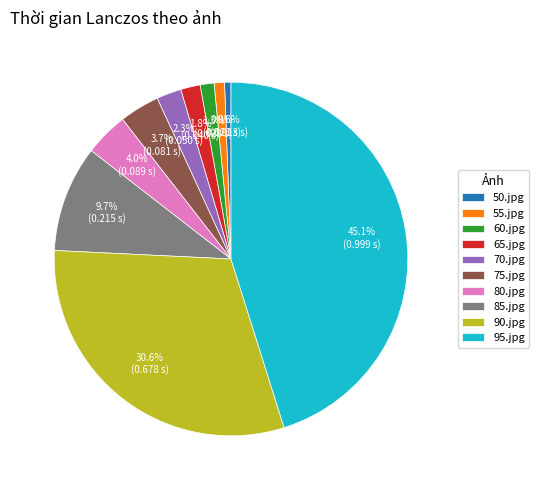

To the nearest percent, what is the combined percentage of 95.jpg and 55.jpg?

46%